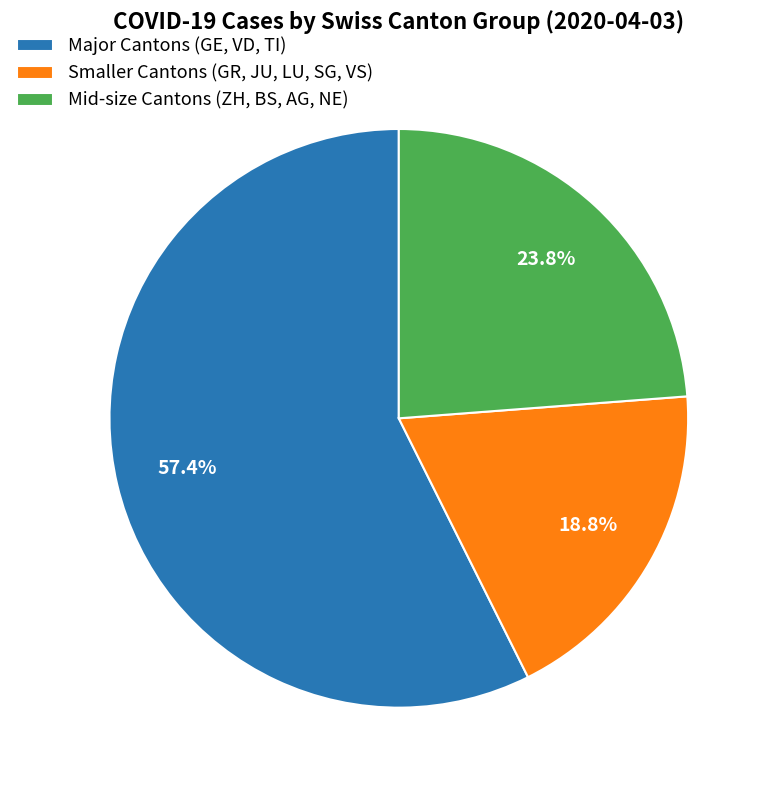

Is there any slice that represents more than half of the pie?

Yes